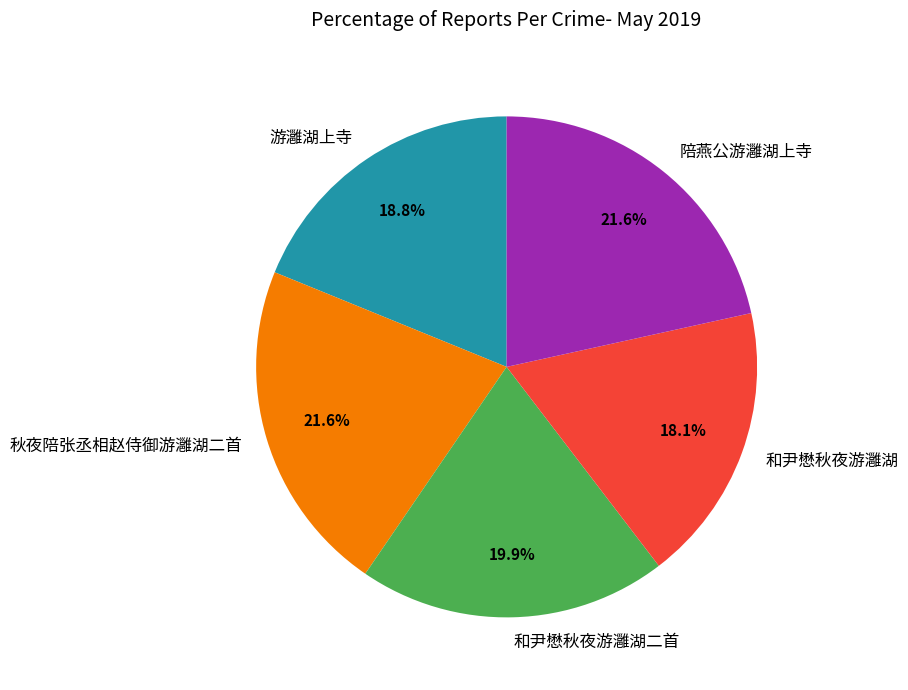

True or false: 游灉湖上寺 accounts for 27% of the total.

False